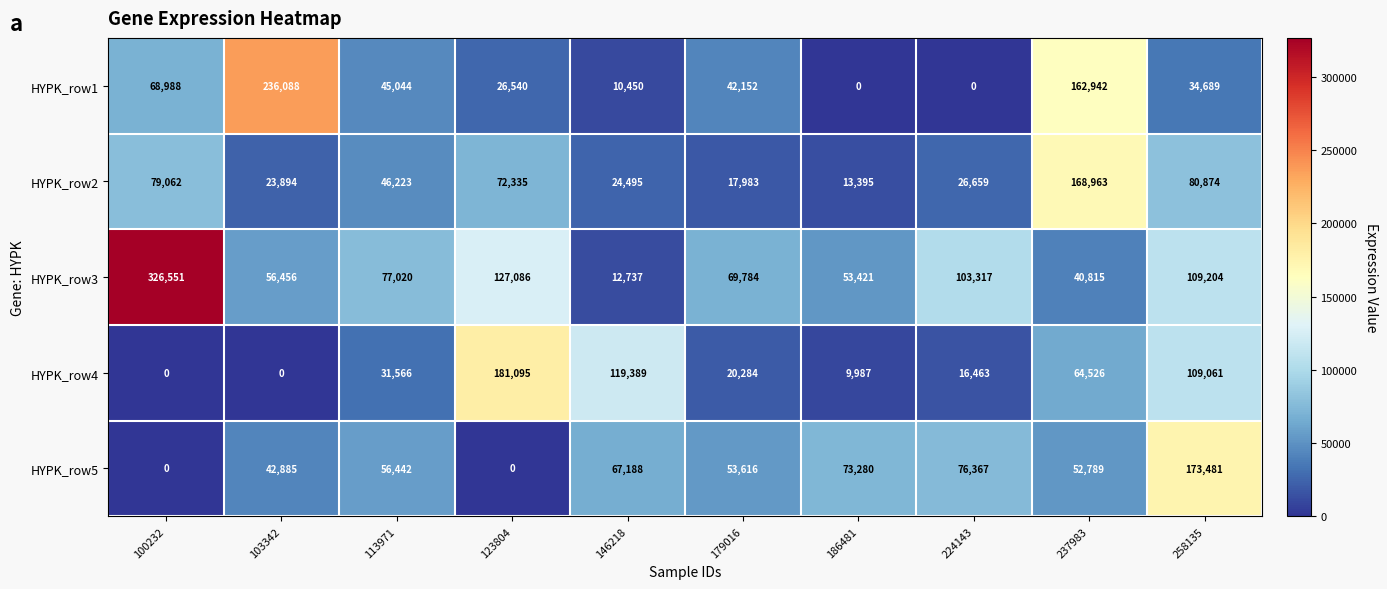

What is the highest value of the HYPK_row1 series?

236088